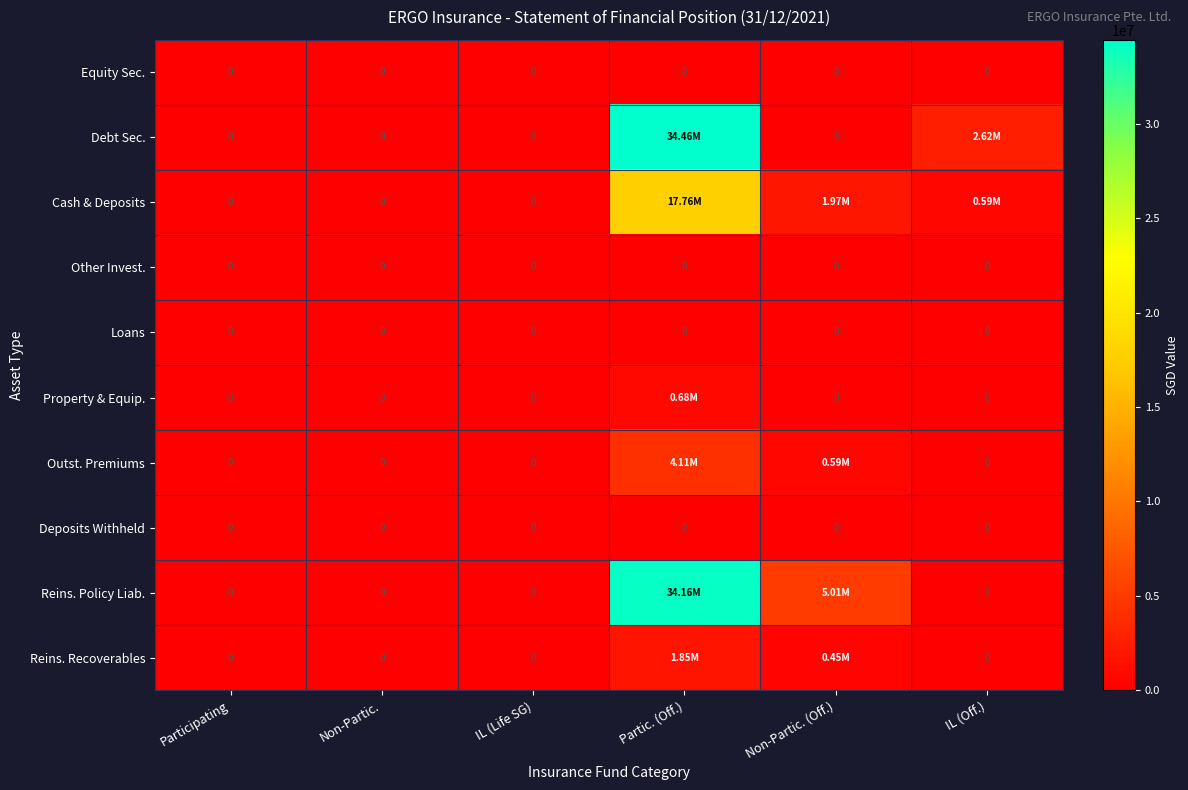

The value of Reins. Recoverables at IL (Life SG) is -795306. True or false?

False